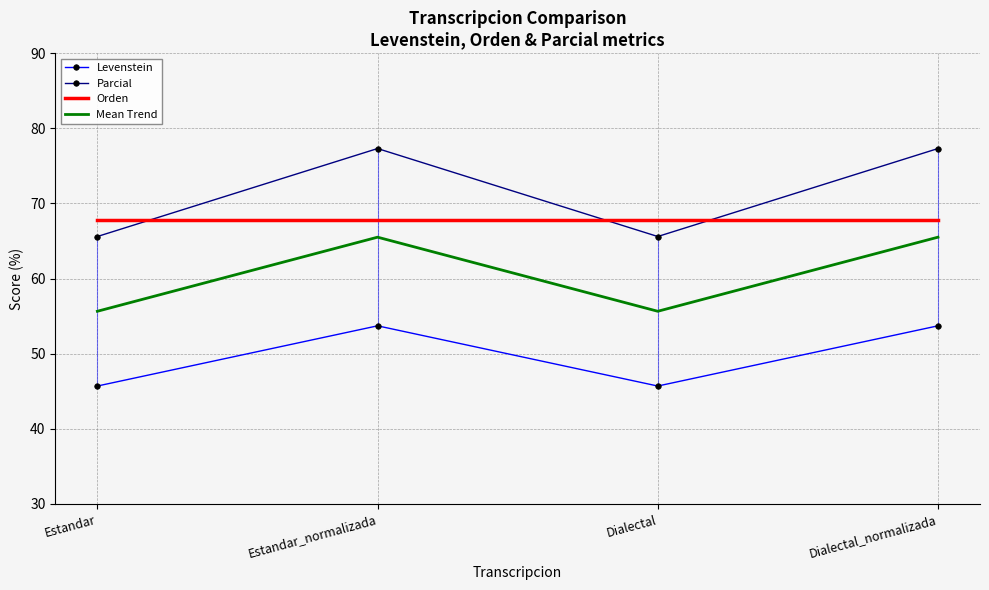

How many data points in Levenstein are above 53?

2